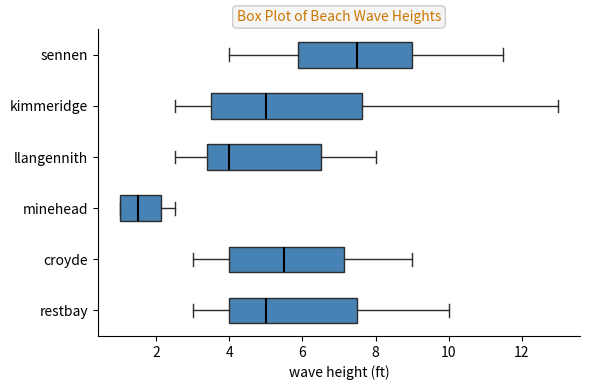

Reading bottom to top, read every box against the x-axis: the position of its median line, the range the box covers, and the ends of its whiskers. The values are not printed on the chart, so give them approximately, as read against the axis.

restbay: median 5.0, box 4.0 to 7.6, whiskers 3.0 to 10.0
croyde: median 5.6, box 4.0 to 7.2, whiskers 3.0 to 9.0
minehead: median 1.6, box 1.0 to 2.2, whiskers 1.0 to 2.6
llangennith: median 4.0, box 3.4 to 6.6, whiskers 2.6 to 8.0
kimmeridge: median 5.0, box 3.6 to 7.6, whiskers 2.6 to 13.0
sennen: median 7.6, box 5.8 to 9.0, whiskers 4.0 to 11.6